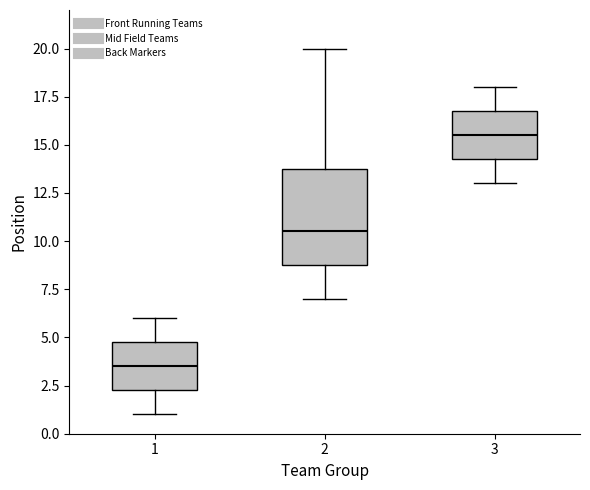

Reading left to right, read every box against the y-axis: the position of its median line, the range the box covers, and the ends of its whiskers. The values are not printed on the chart, so give them approximately, as read against the axis.

1: median 3.5, box 2.5 to 5.0, whiskers 1.0 to 6.0
2: median 10.5, box 9.0 to 14.0, whiskers 7.0 to 20.0
3: median 15.5, box 14.5 to 17.0, whiskers 13.0 to 18.0